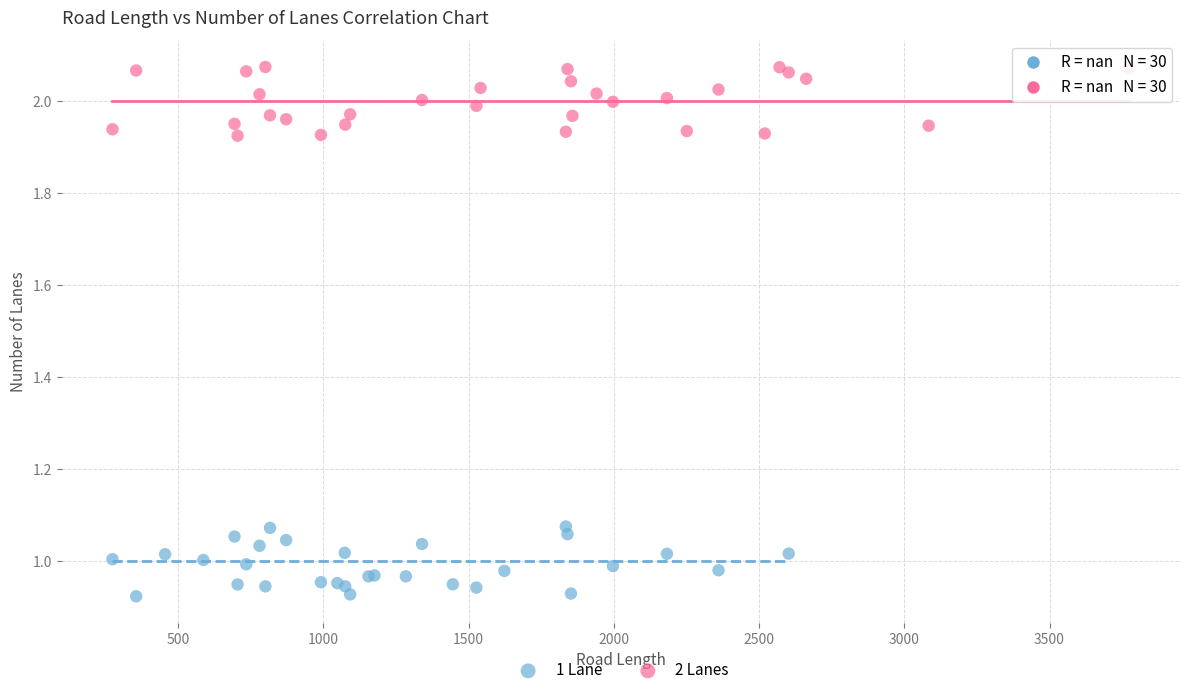

Which series contains the highest Y value?

2 Lanes